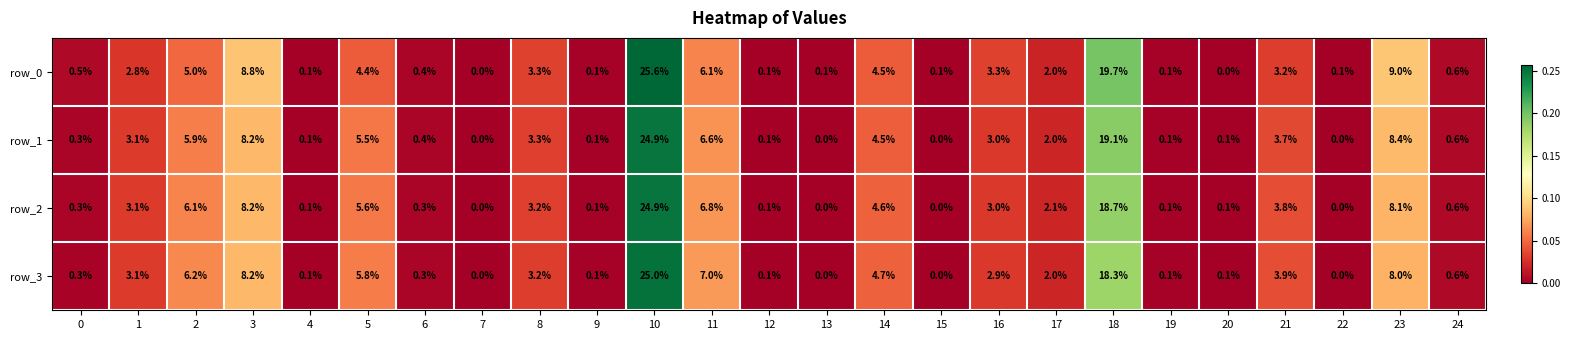

Where is row_1 nearest to the value 12?

23